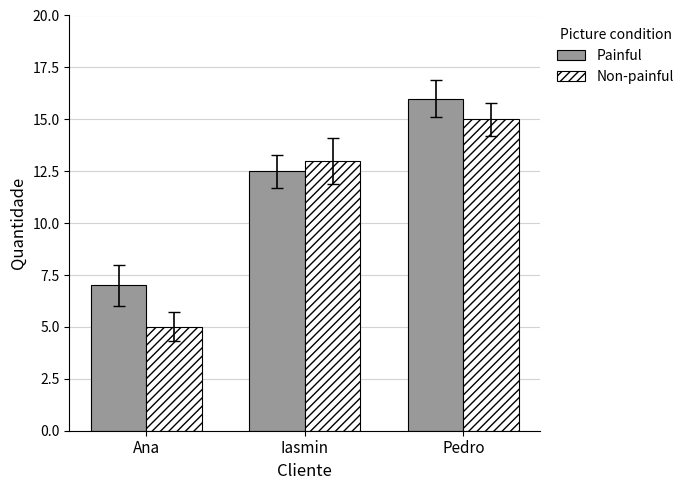

What is the greatest value displayed?

16.0